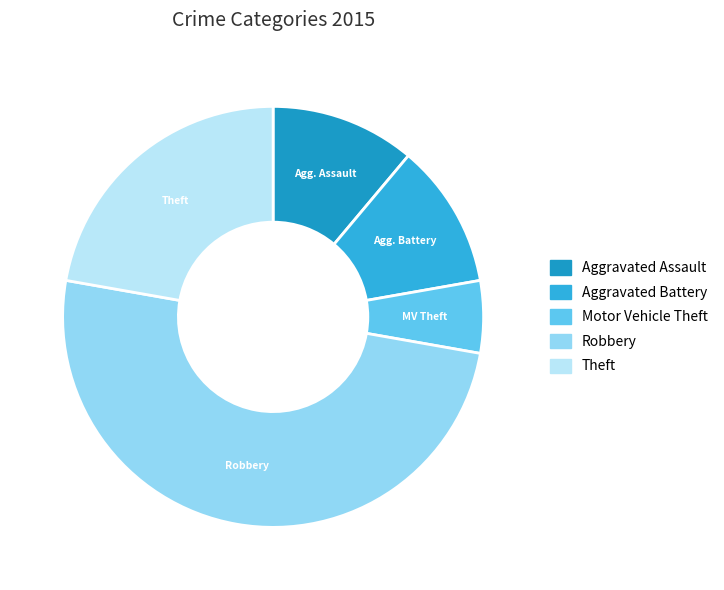

True or false: Motor Vehicle Theft accounts for 18% of the total.

False